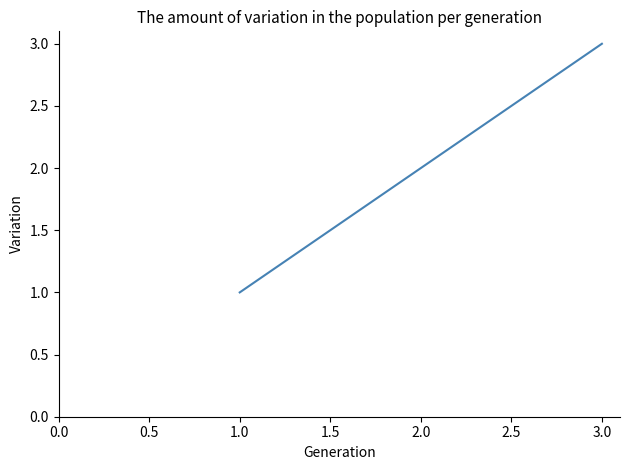

Approximately how many times larger is the value at 3.0 compared to 2.0?

1.5